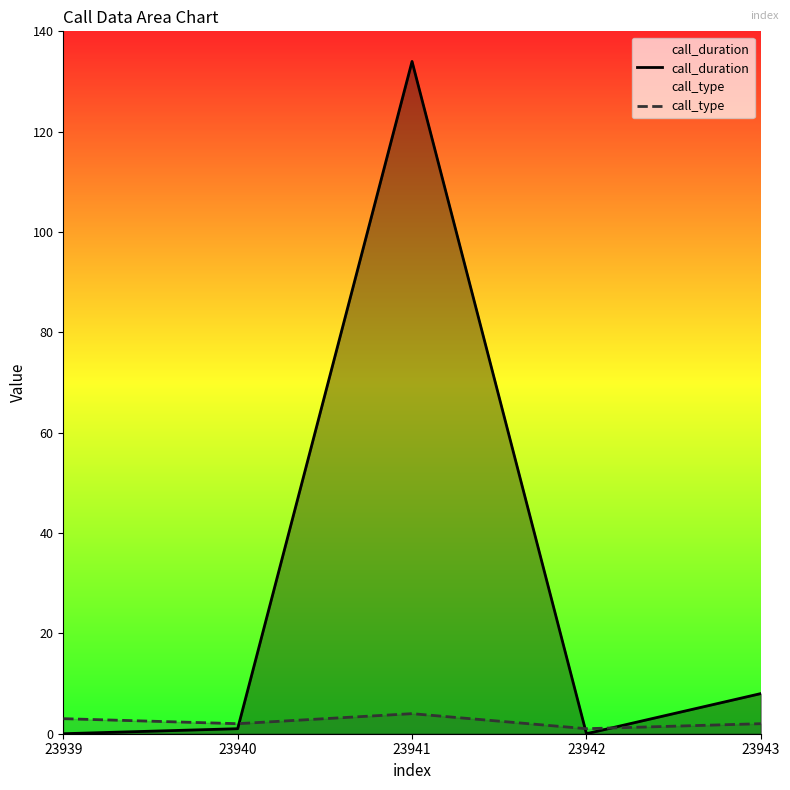

What is the value of the call_type point at the 2nd from the left?

2